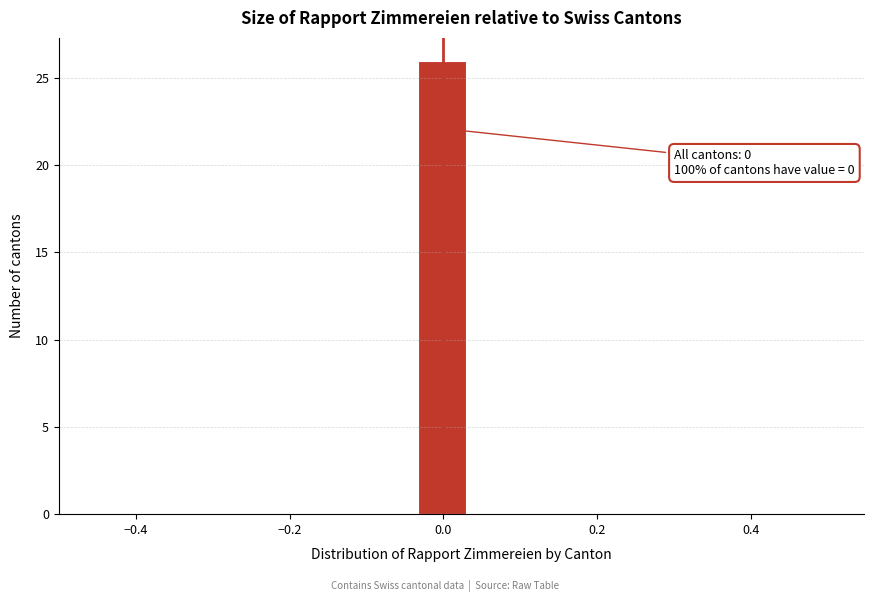

Around what value on the x-axis is the tallest bar? Give the approximate position of its centre, as read against the axis.

0.00